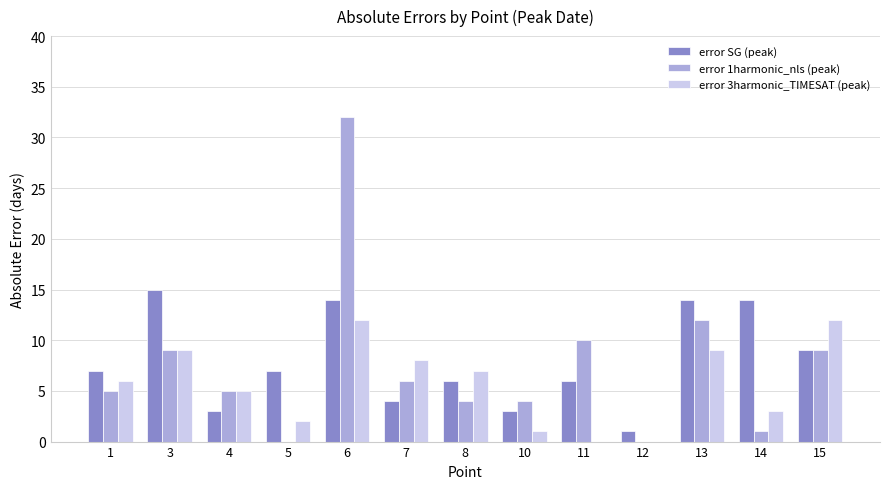

At which category does the chart reach its peak across all series?

6